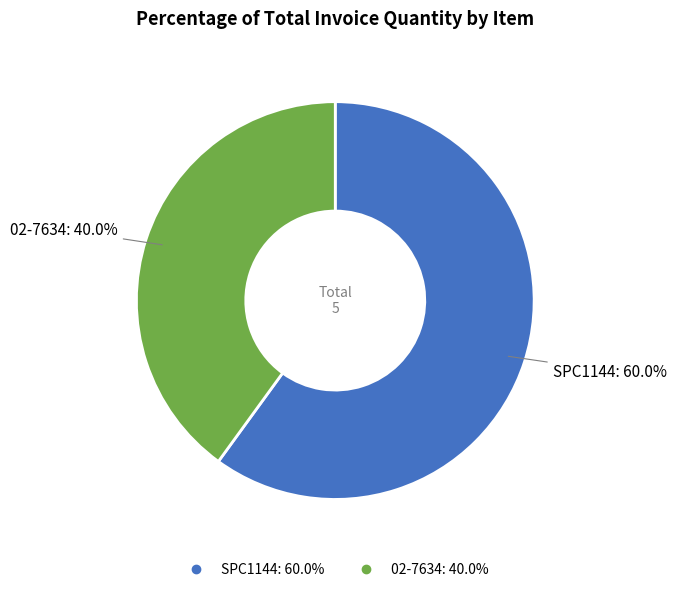

To the nearest percent, what is the combined percentage of SPC1144 and 02-7634?

100%